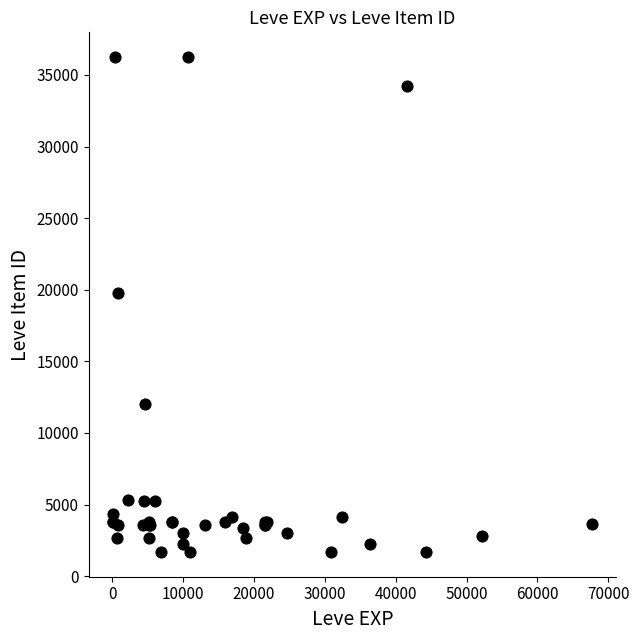

What Y value in the scatter plot is closest to 18967?

19744